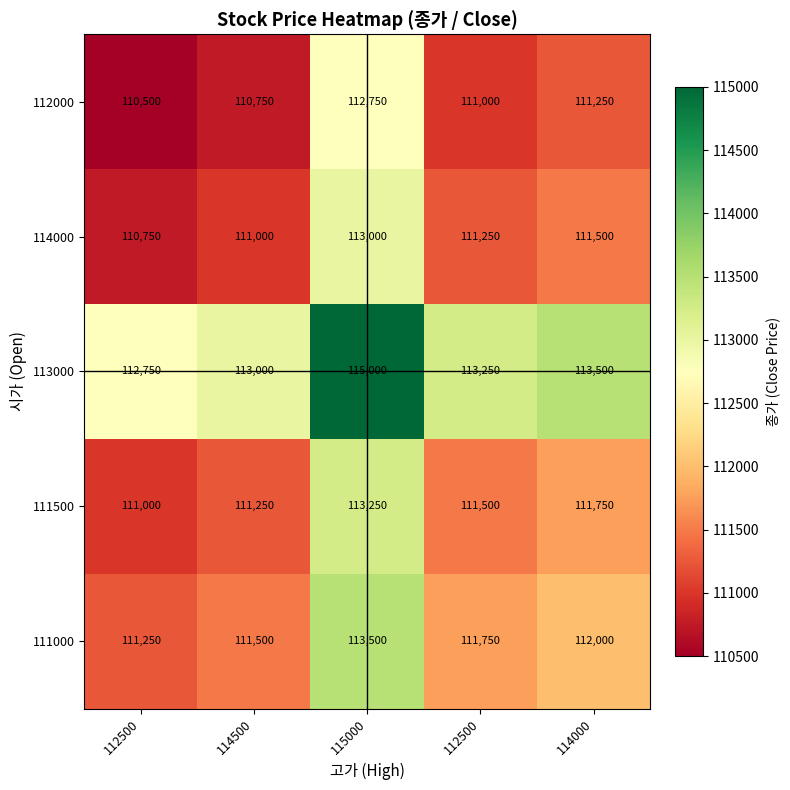

How many data points does each series have?

5